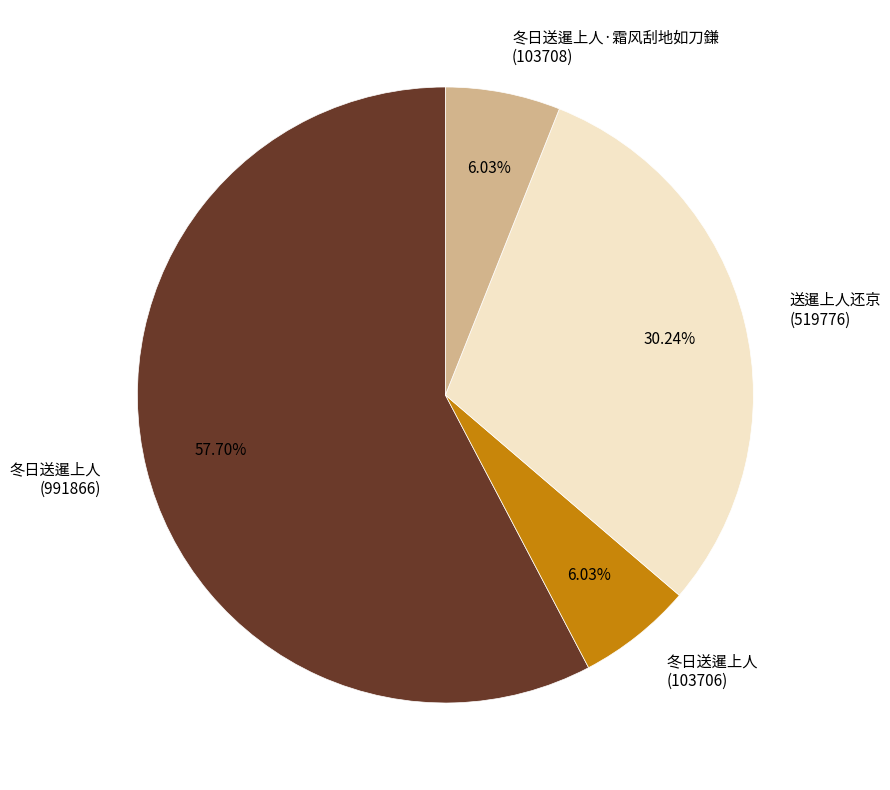

Approximately how many times larger is the value at 送暹上人还京 (519776) compared to 冬日送暹上人 (103706)?

5.0